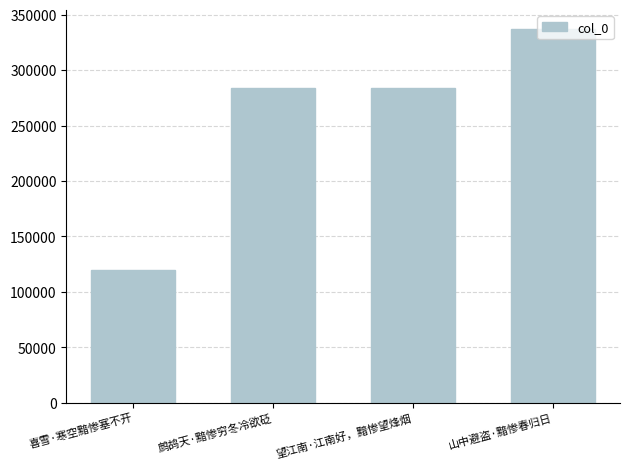

What is the value of the 2nd bar from the left?

283763